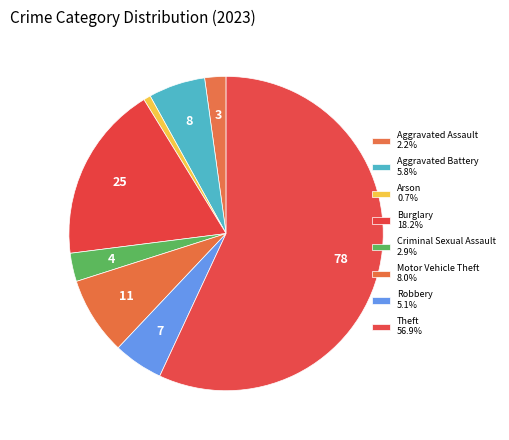

Which slice is the largest?

Theft